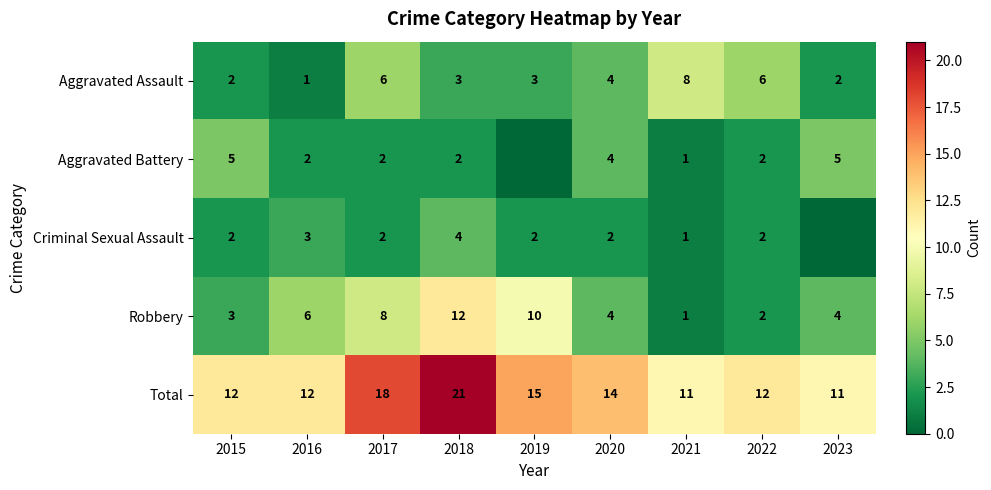

At which label is Total closest to 16?

2019